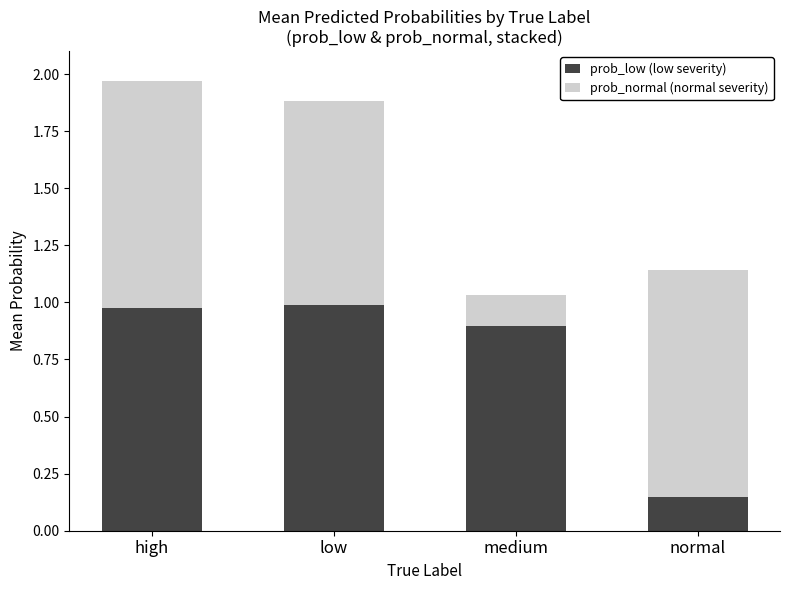

Is it true that prob_low (low severity) equals 1.0 at high?

True